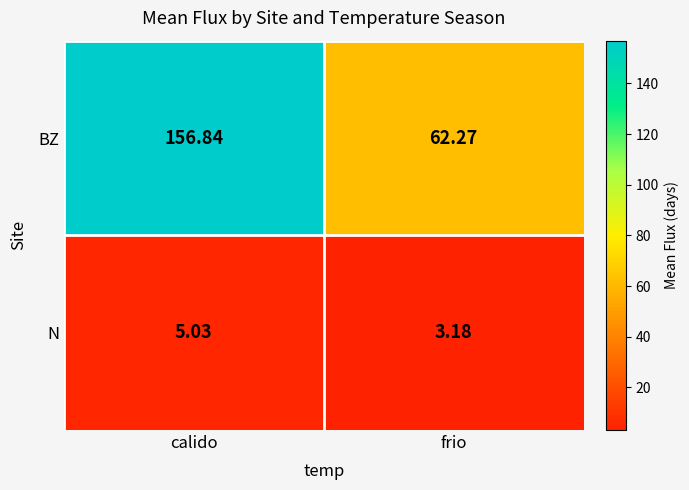

Which series has the largest total across all categories?

BZ